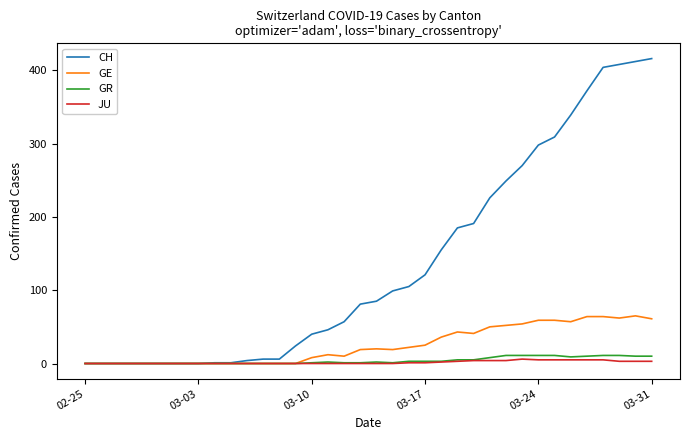

What are all the series names shown in the legend?

CH, GE, GR, JU